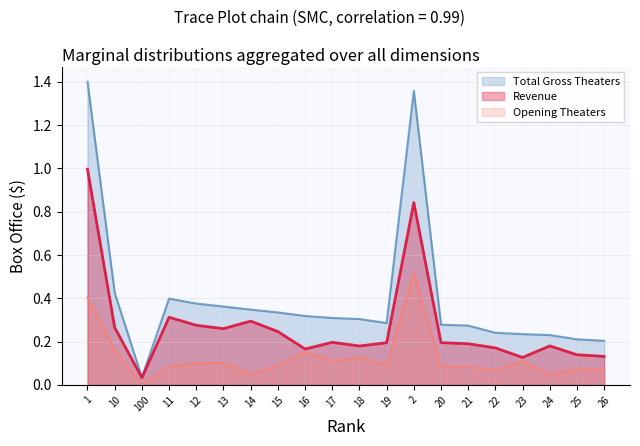

The value of Total Gross Theaters at 20 is 0.4. True or false?

False